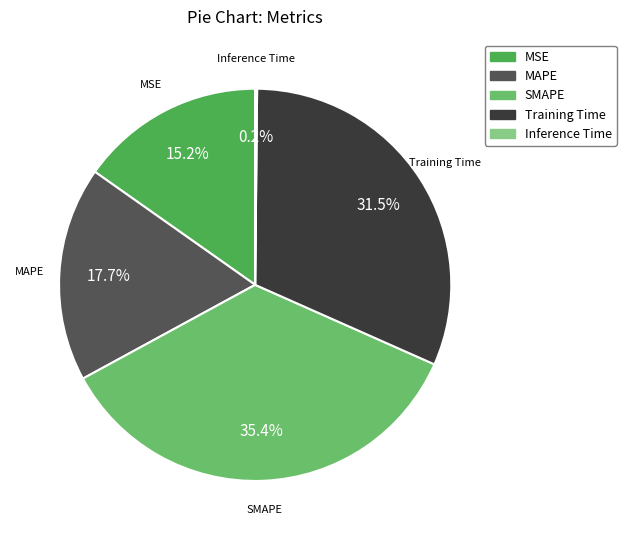

To the nearest percent, what is the difference between the largest and smallest slice percentages?

35%